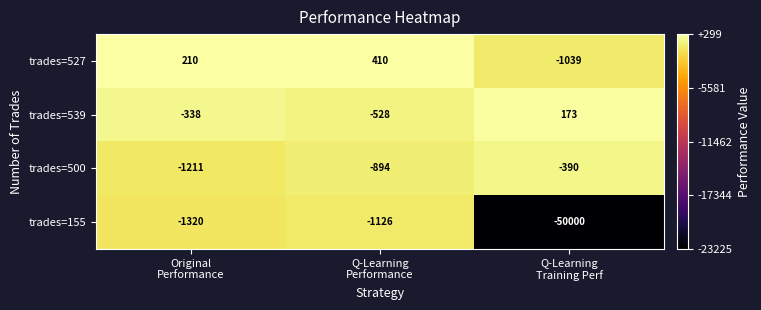

Which series changed the most between Original
Performance and Q-Learning
Training Perf?

trades=155